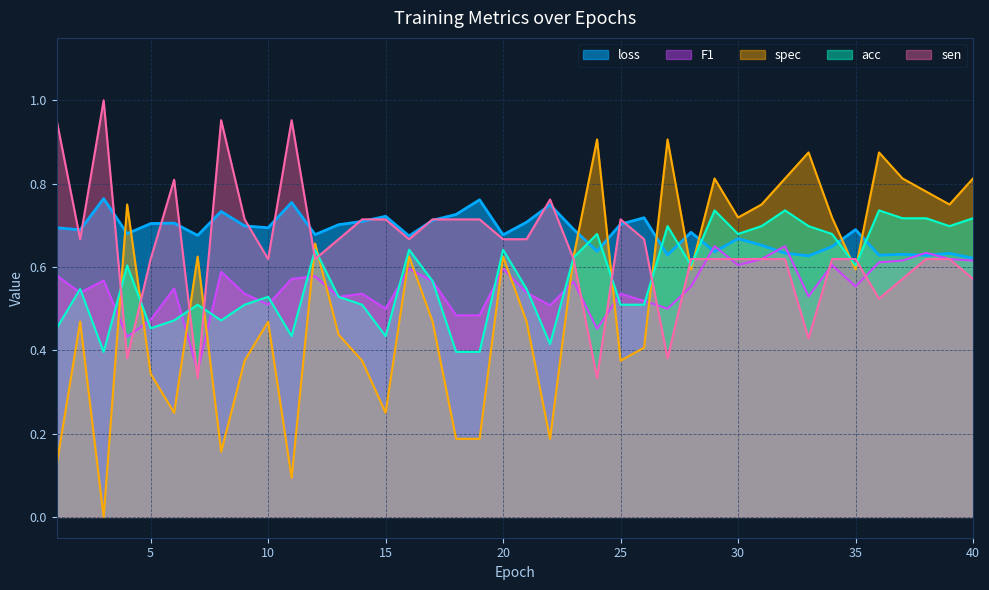

What is the difference between the maximum and minimum values in the spec series?

0.9